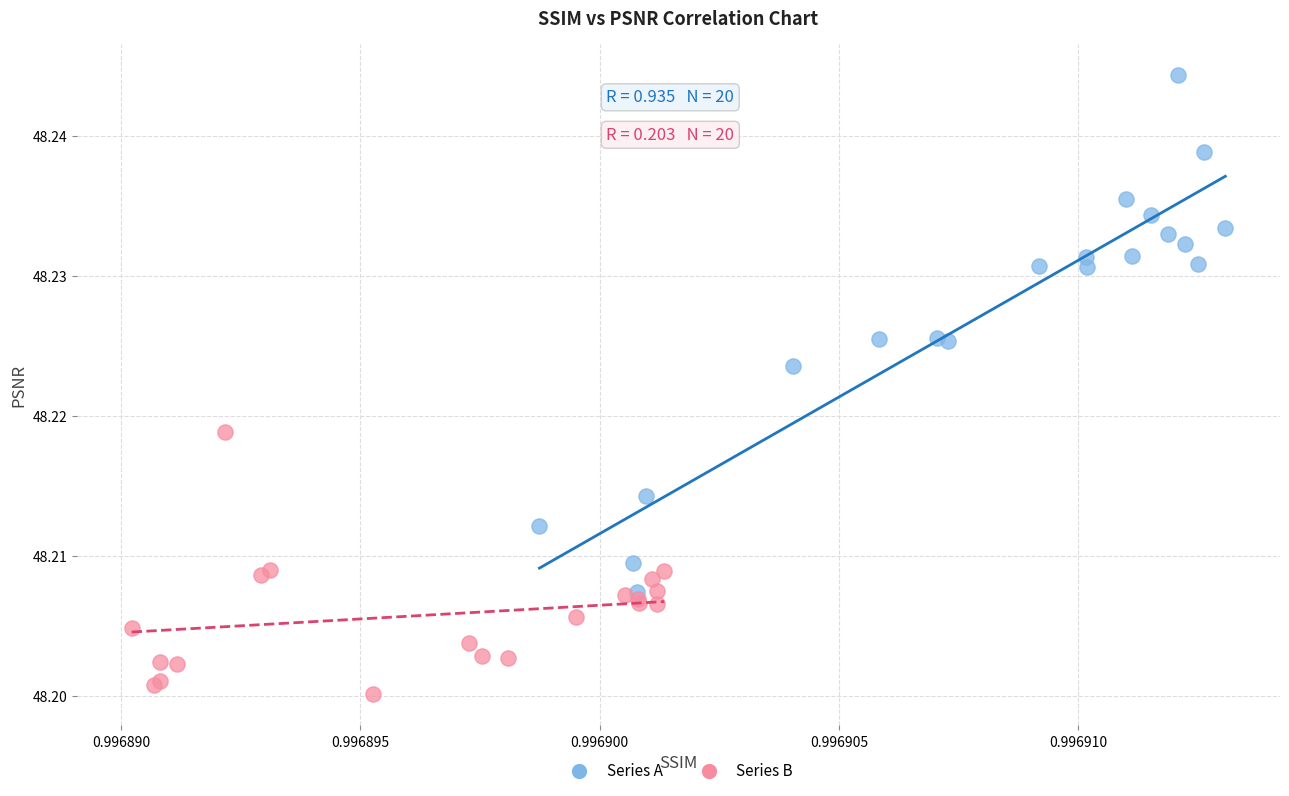

Which series reaches the maximum Y coordinate?

Series A